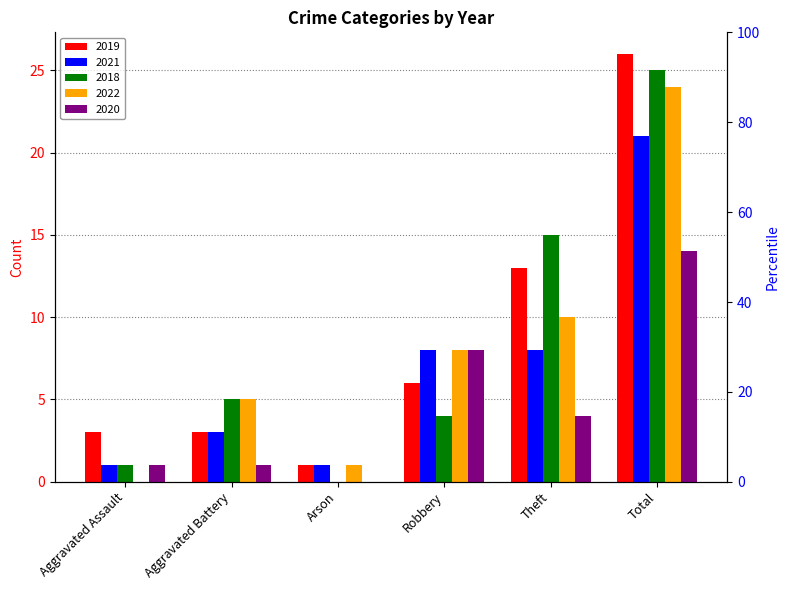

What is the sum of all 2018 values?

50